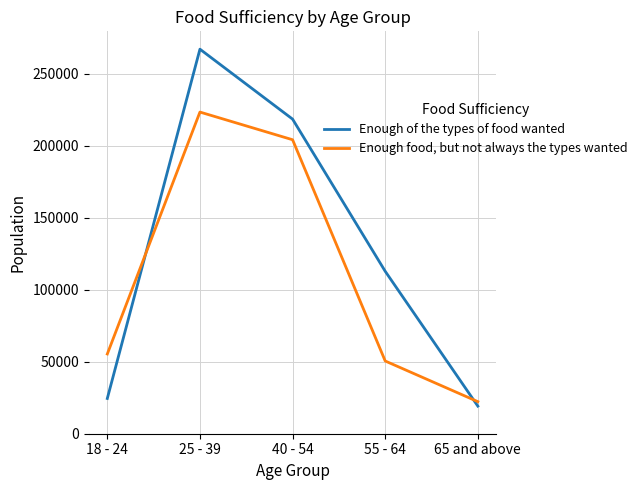

In Enough food, but not always the types wanted, how many points are higher than both neighbors (excluding endpoints)?

1